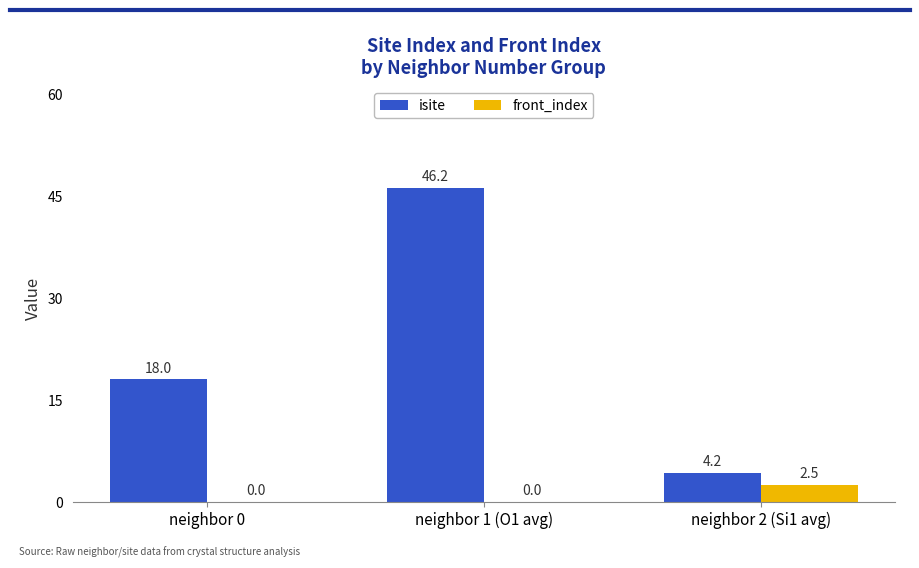

Which series has the largest total across all categories?

isite